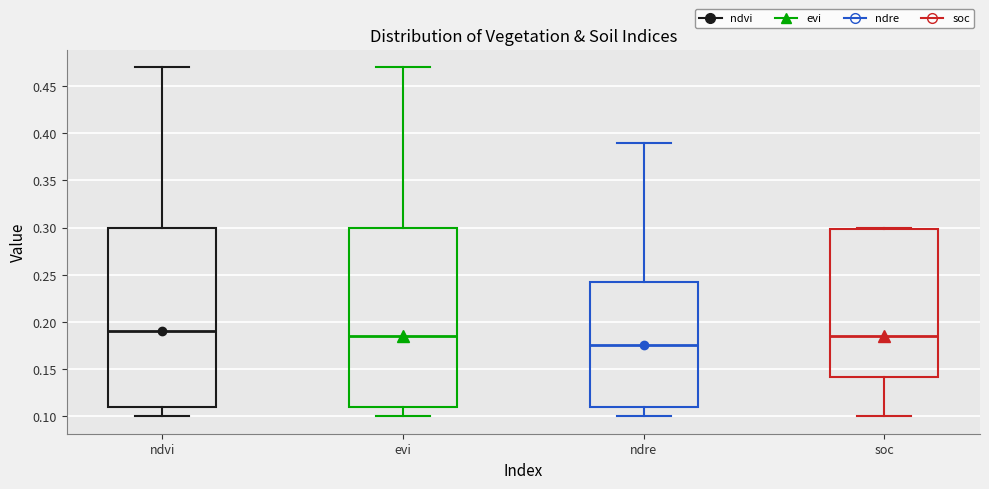

Which box has the highest median line?

ndvi